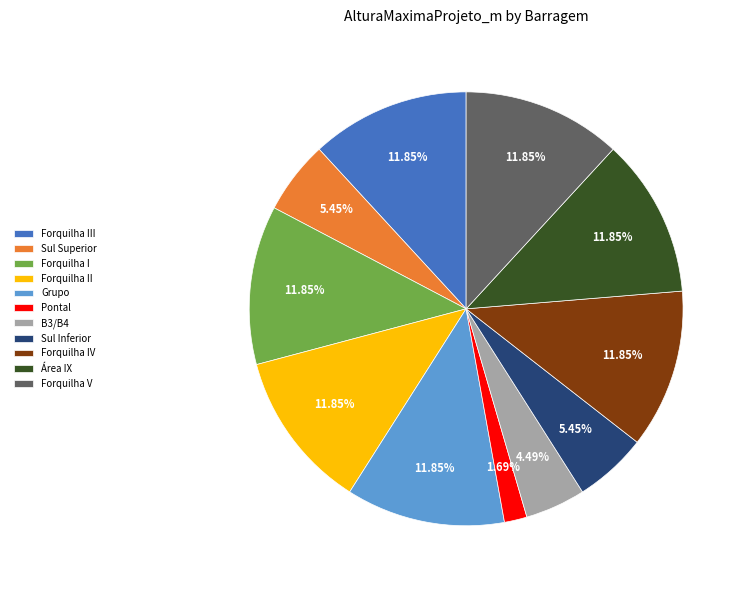

True or false: Forquilha I accounts for 12% of the total.

True